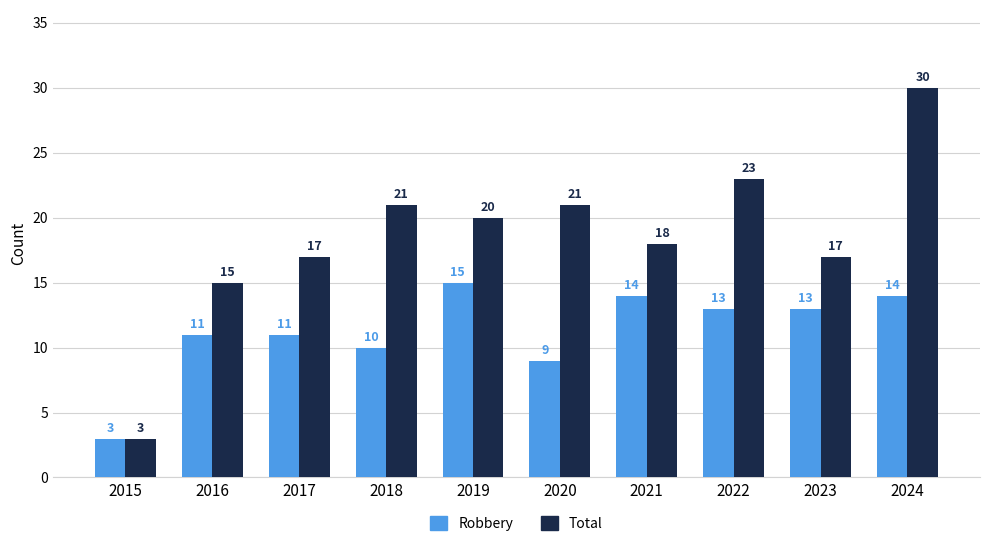

Does the chart contain any negative values?

No